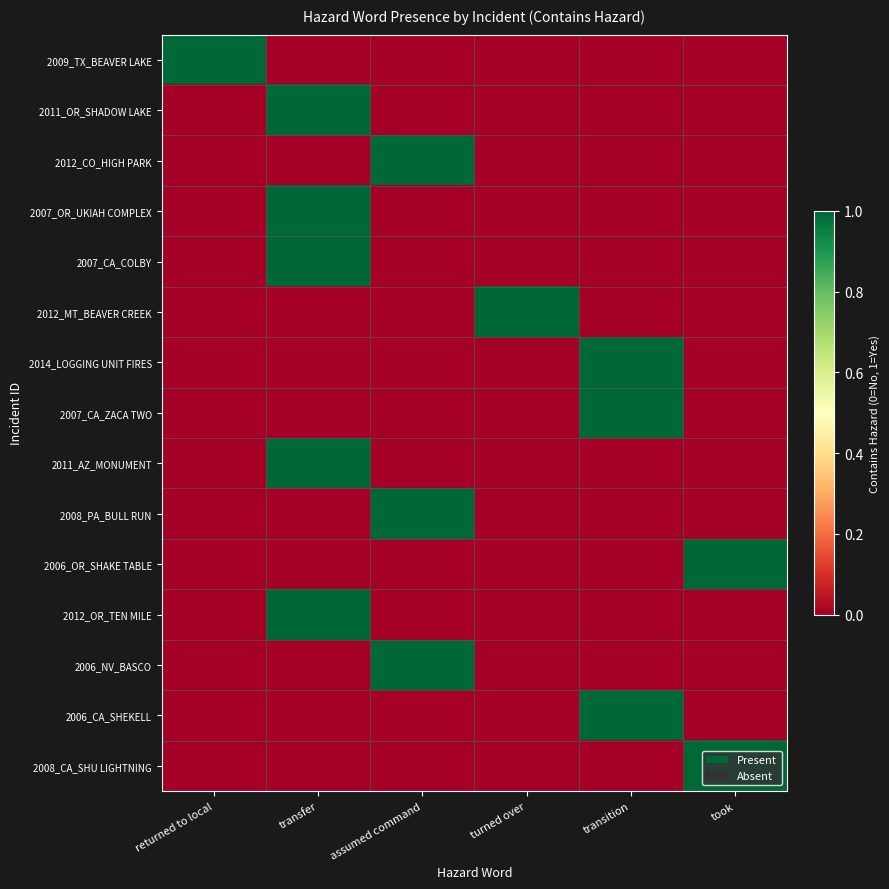

Reading left to right, transcribe all the data shown in this chart.

2009_TX_BEAVER LAKE: returned to local=1	transfer=0	assumed command=0	turned over=0	transition=0	took=0
2011_OR_SHADOW LAKE: returned to local=0	transfer=1	assumed command=0	turned over=0	transition=0	took=0
2012_CO_HIGH PARK: returned to local=0	transfer=0	assumed command=1	turned over=0	transition=0	took=0
2007_OR_UKIAH COMPLEX: returned to local=0	transfer=1	assumed command=0	turned over=0	transition=0	took=0
2007_CA_COLBY: returned to local=0	transfer=1	assumed command=0	turned over=0	transition=0	took=0
2012_MT_BEAVER CREEK: returned to local=0	transfer=0	assumed command=0	turned over=1	transition=0	took=0
2014_LOGGING UNIT FIRES: returned to local=0	transfer=0	assumed command=0	turned over=0	transition=1	took=0
2007_CA_ZACA TWO: returned to local=0	transfer=0	assumed command=0	turned over=0	transition=1	took=0
2011_AZ_MONUMENT: returned to local=0	transfer=1	assumed command=0	turned over=0	transition=0	took=0
2008_PA_BULL RUN: returned to local=0	transfer=0	assumed command=1	turned over=0	transition=0	took=0
2006_OR_SHAKE TABLE: returned to local=0	transfer=0	assumed command=0	turned over=0	transition=0	took=1
2012_OR_TEN MILE: returned to local=0	transfer=1	assumed command=0	turned over=0	transition=0	took=0
2006_NV_BASCO: returned to local=0	transfer=0	assumed command=1	turned over=0	transition=0	took=0
2006_CA_SHEKELL: returned to local=0	transfer=0	assumed command=0	turned over=0	transition=1	took=0
2008_CA_SHU LIGHTNING: returned to local=0	transfer=0	assumed command=0	turned over=0	transition=0	took=1